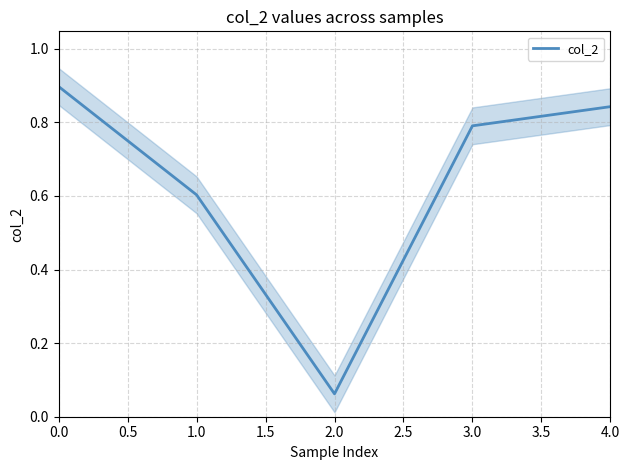

Where is col_2 nearest to the value 0?

2.0